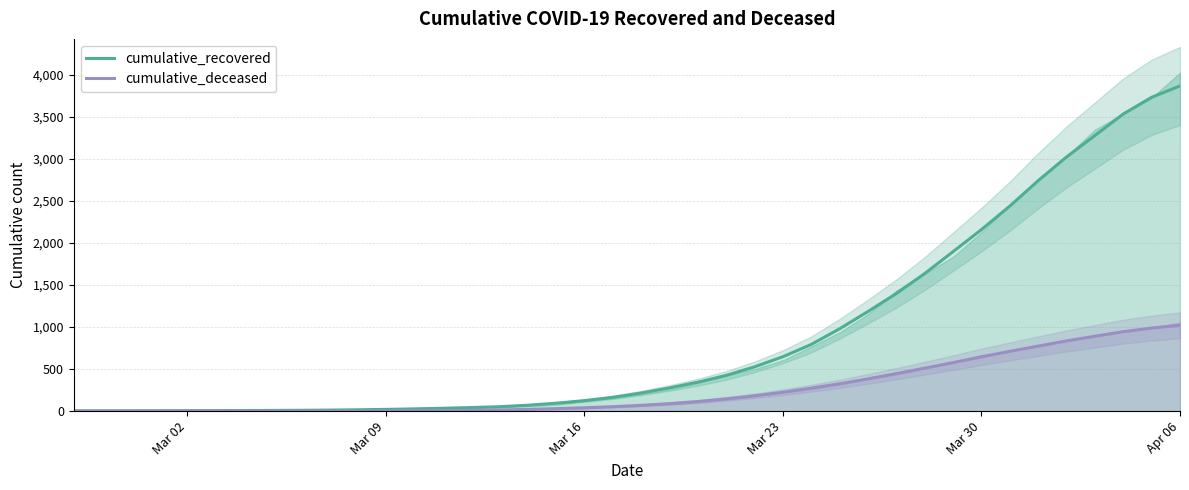

How many data points in cumulative_deceased are less than 68?

20